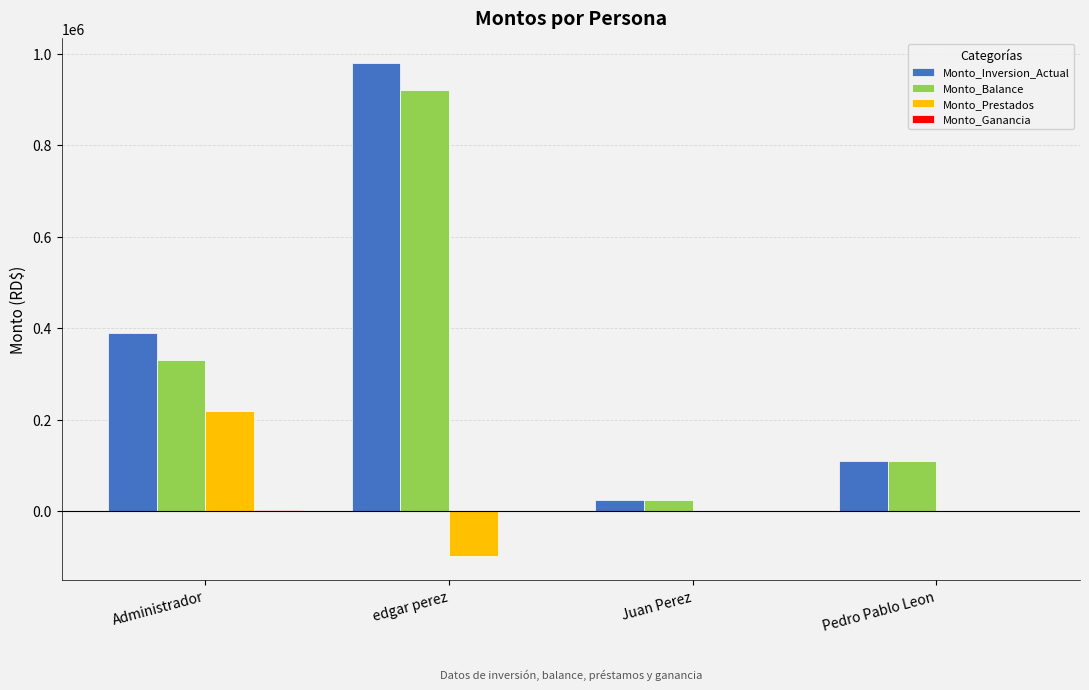

What is the sum of the Monto_Balance values at Juan Perez and Pedro Pablo Leon?

135000.0